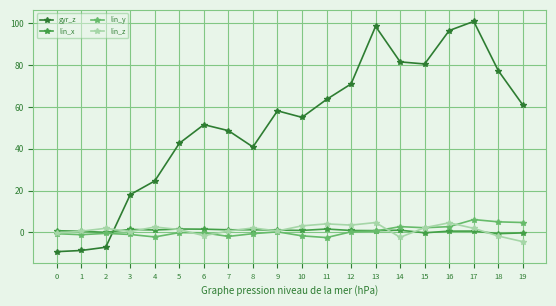

Count the number of categories in the chart.

20